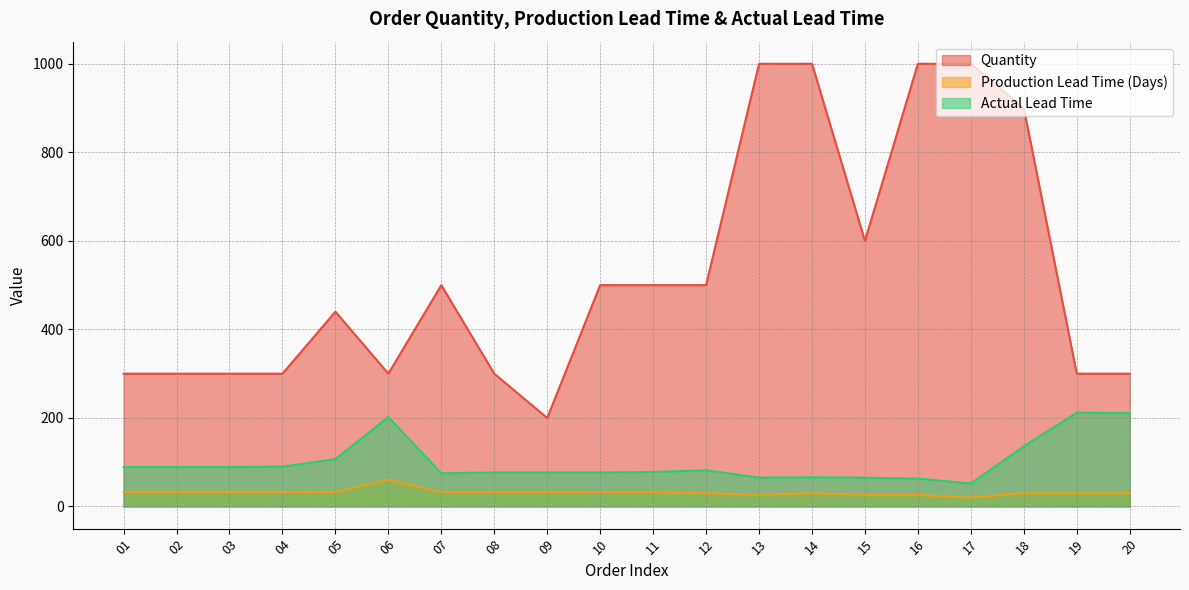

List the labels in order of Actual Lead Time value, smallest first.

17, 16, 13, 15, 14, 07, 08, 09, 10, 11, 12, 01, 02, 03, 04, 05, 18, 06, 20, 19